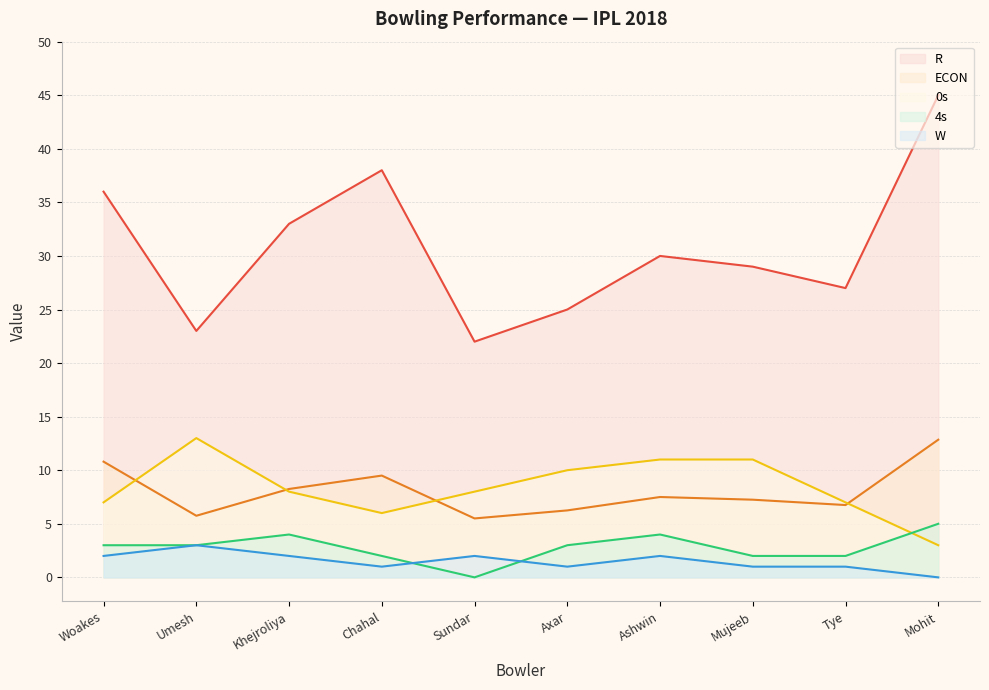

How many times do 0s and 4s cross each other?

1